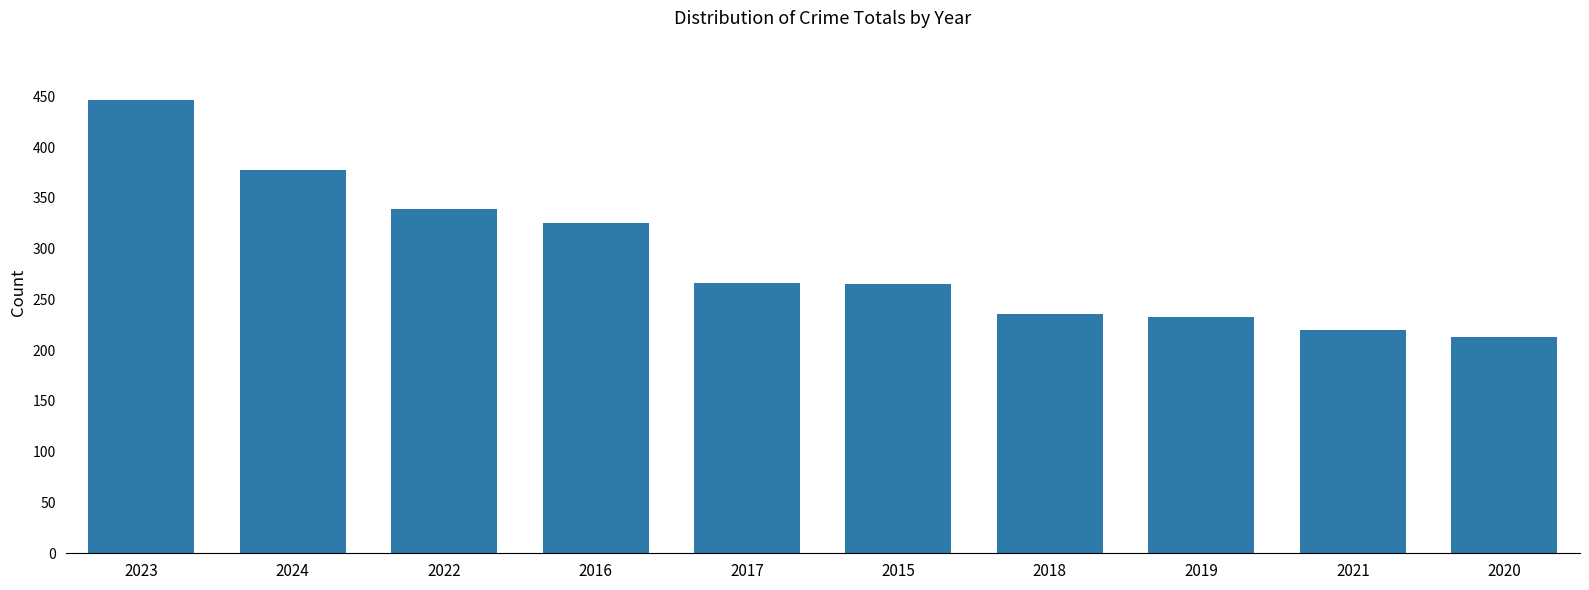

How many values are below 266?

5